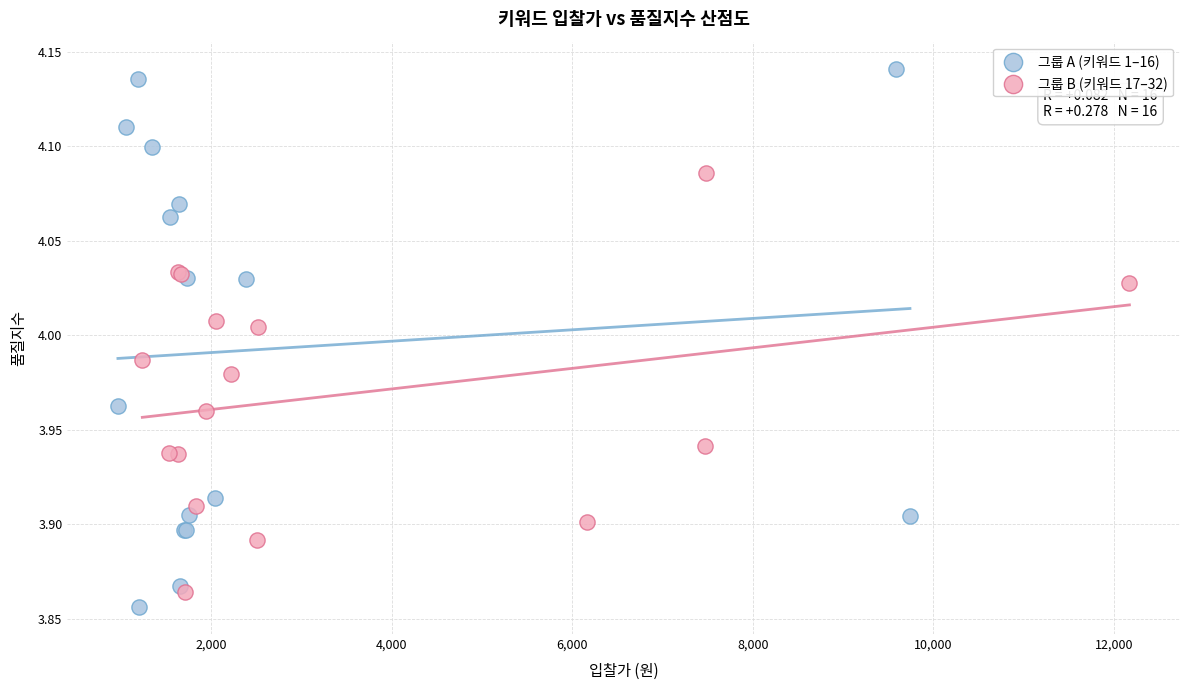

Which series contains the highest Y value?

그룹 A (키워드 1–16)